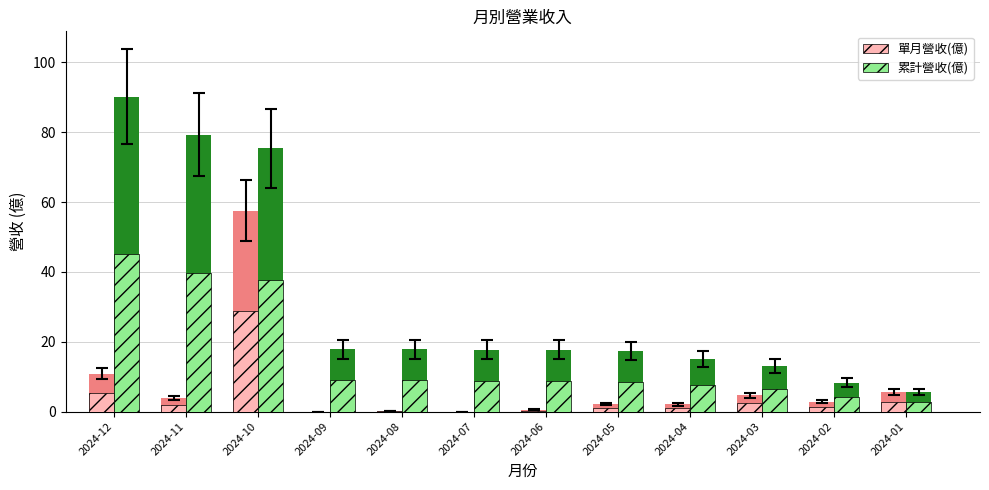

Reading left to right, list all the values displayed in this chart.

單月營收(億): 10.8	4.0	57.5	0.0	0.1	0.0	0.5	2.2	2.0	4.7	2.8	5.5
累計營收(億): 90.2	79.3	75.4	17.8	17.8	17.8	17.8	17.2	15.0	13.0	8.3	5.5